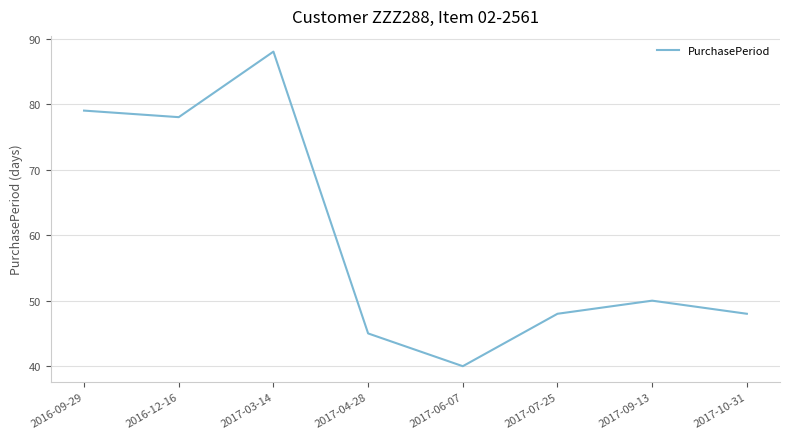

What is the average value?

60